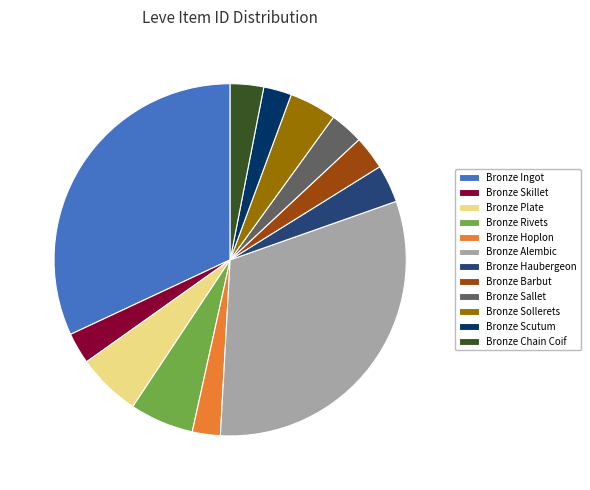

True or false: Bronze Plate accounts for 1% of the total.

False